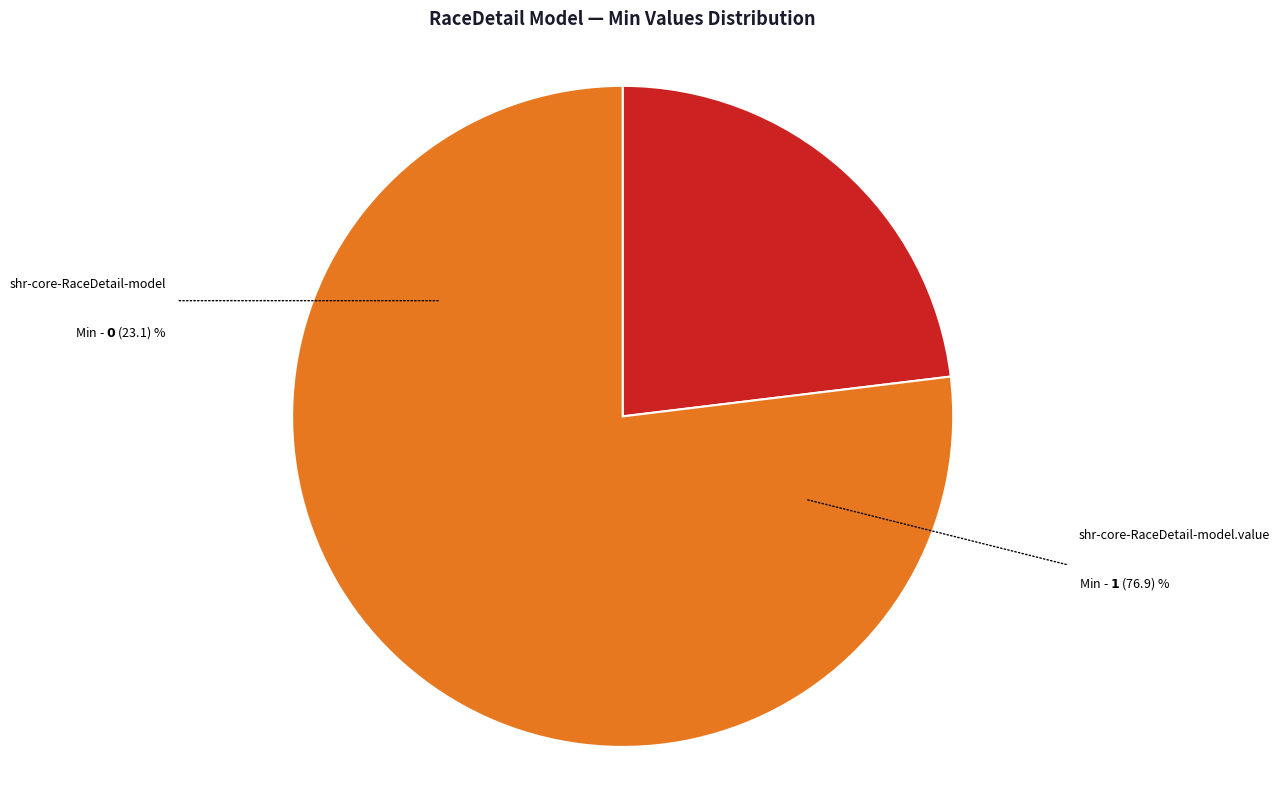

Is it true that shr-core-RaceDetail-model is 1% of the pie?

False